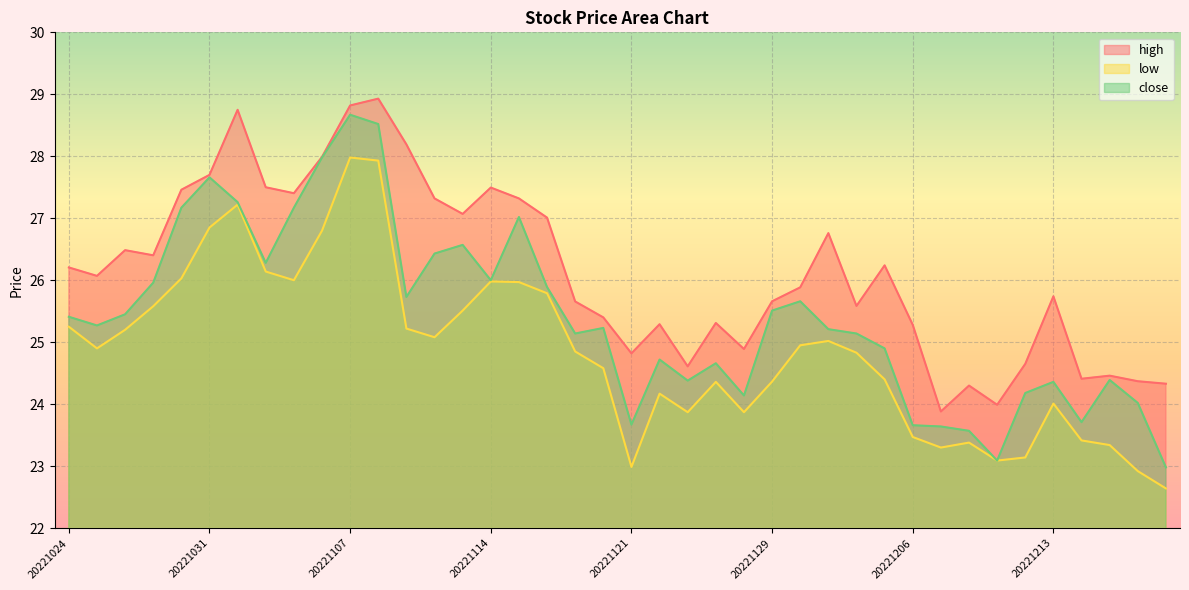

Read the high value at 20221110.

27.3